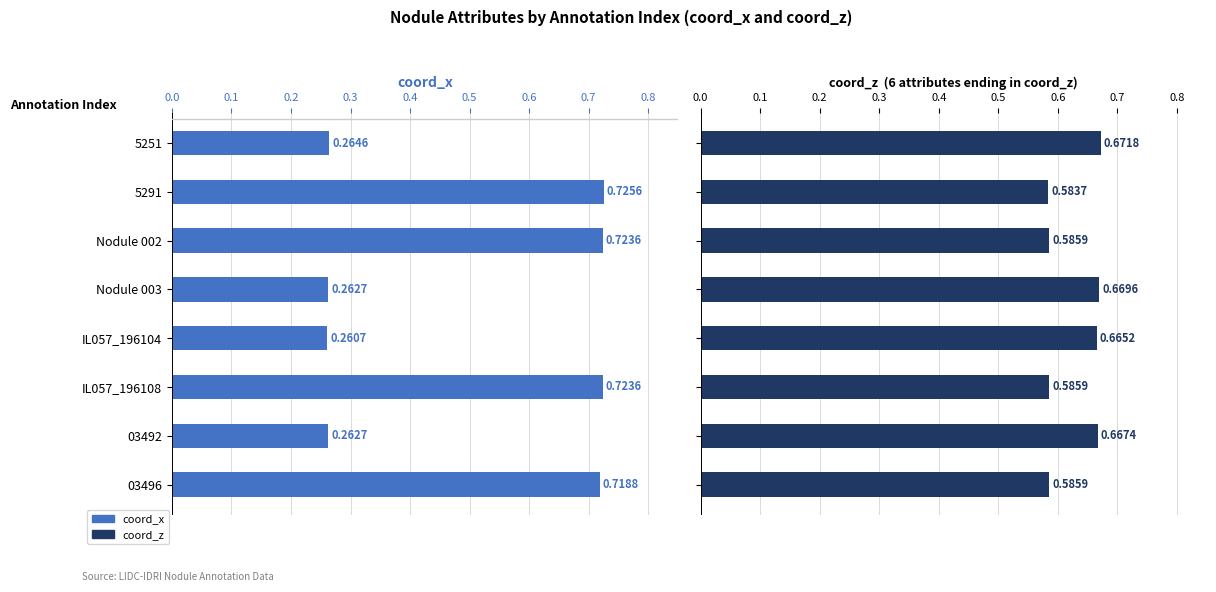

What is the highest value of the coord_x series?

0.7